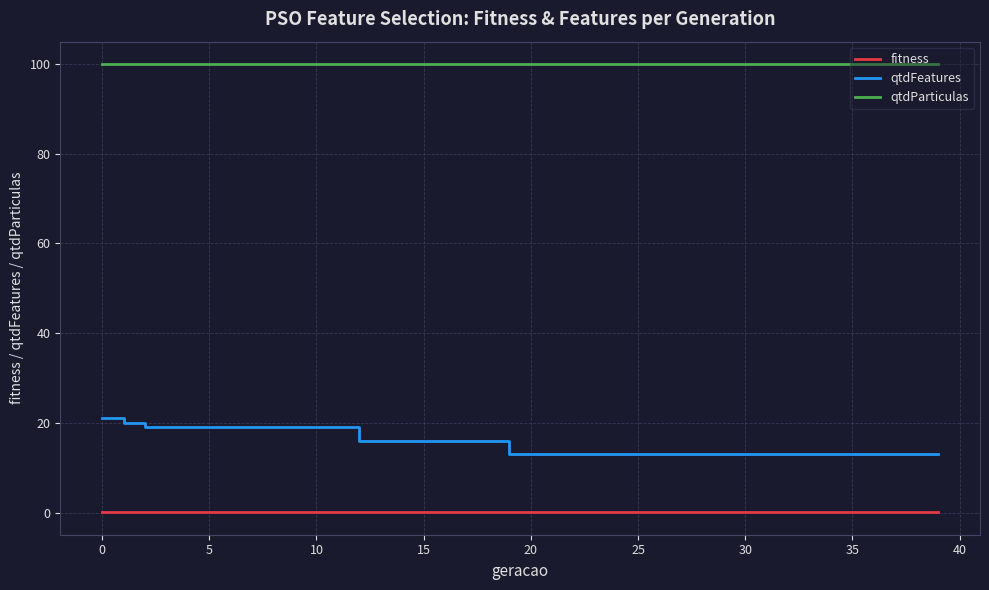

True or false: qtdParticulas and qtdFeatures cross at least once.

False